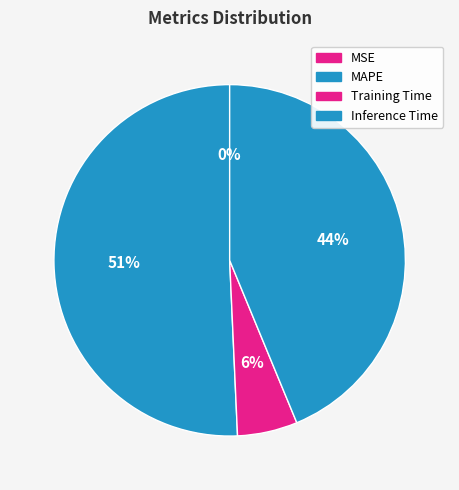

Which slice is the largest?

MAPE